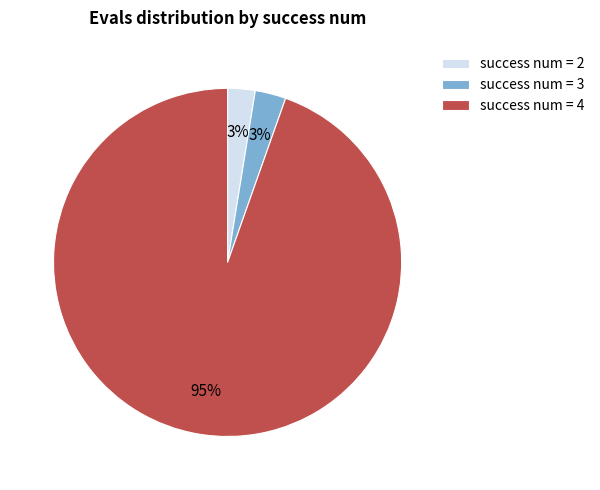

Count the number of slices in the pie.

3